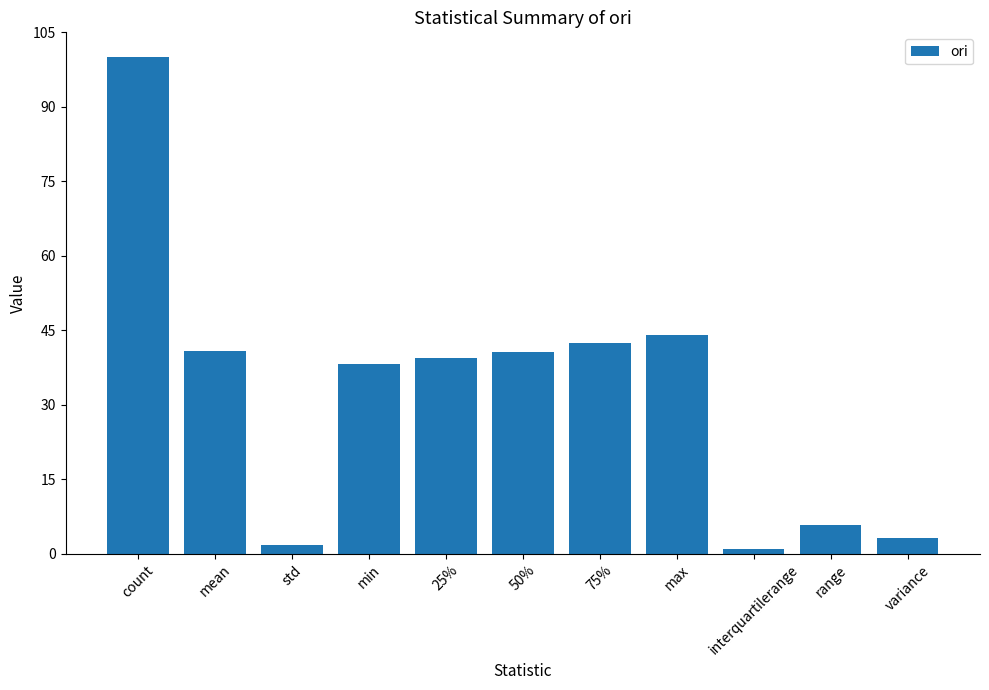

Where is the data nearest to the value 50?

max